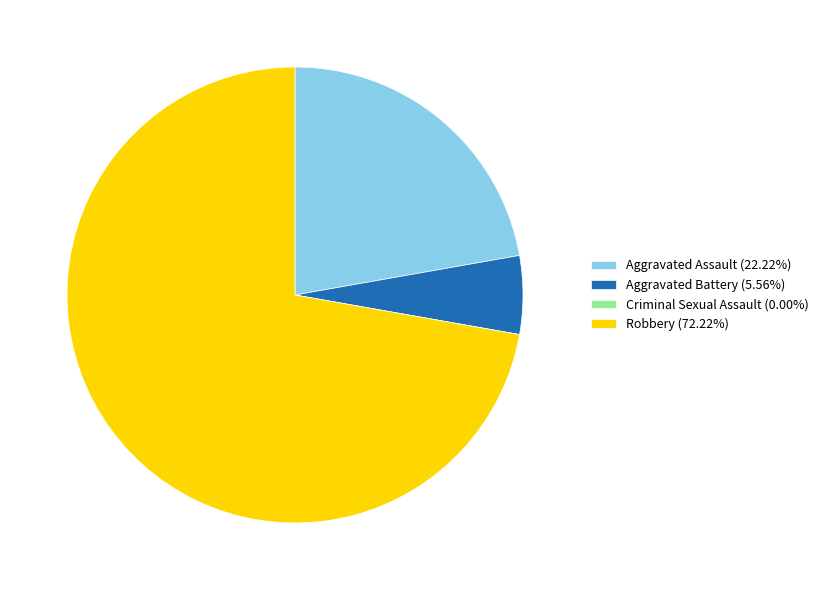

Does Aggravated Assault (22.22%) account for over 50% of the chart?

No